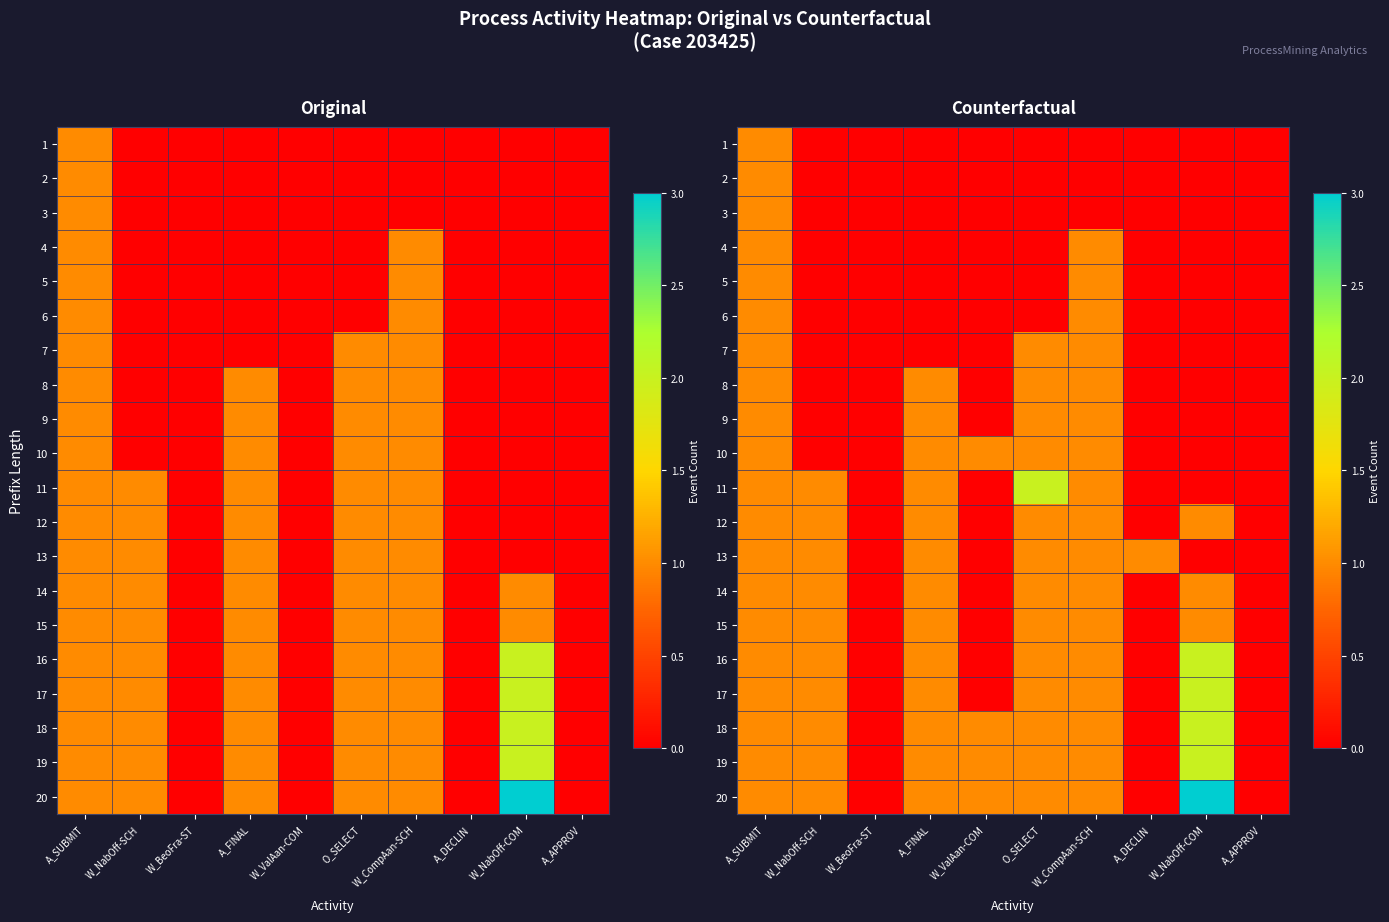

How many 13 values are between 0 and 1?

10